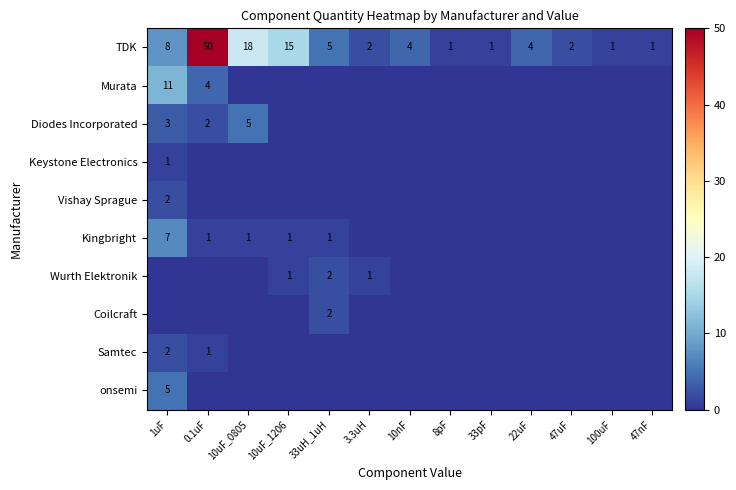

What is the difference between the second highest and minimum values in the TDK series?

17